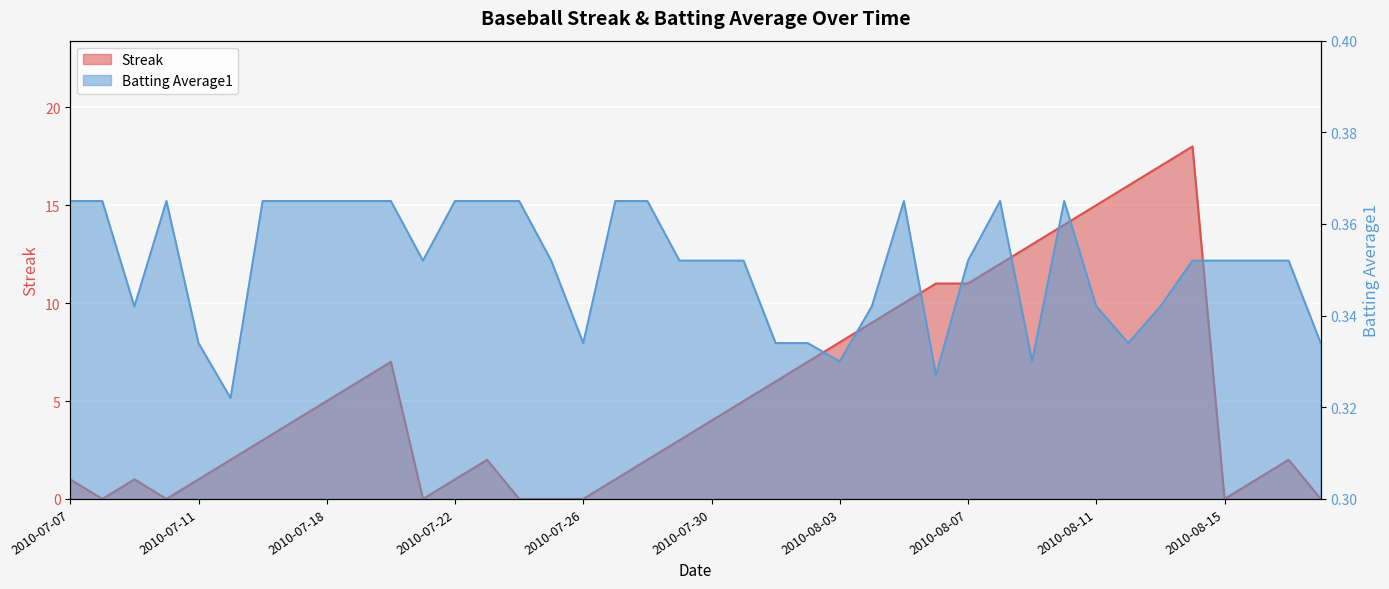

At how many categories does at least one series exceed 1?

26